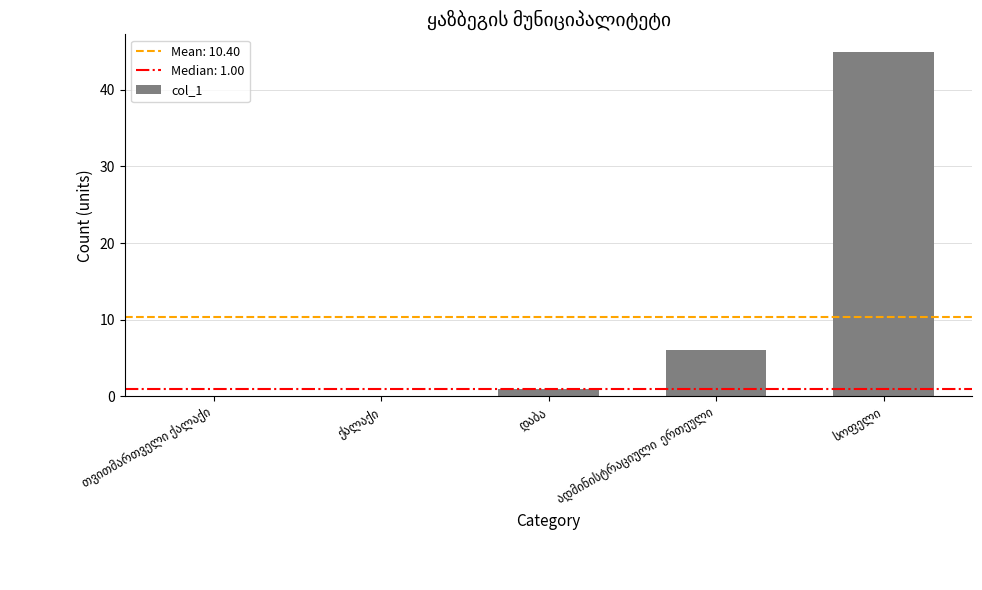

What is the sum of all values?

52